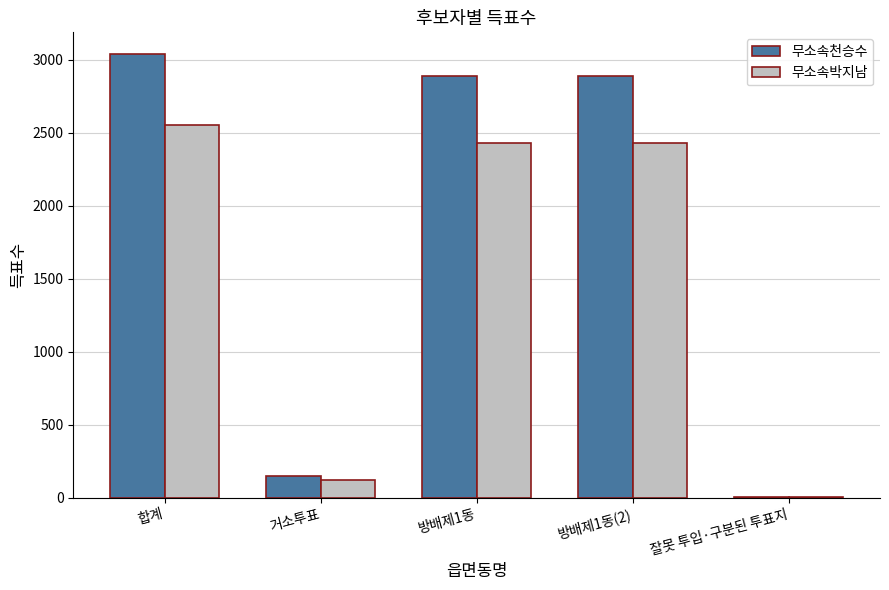

Reading left to right, what are all the values shown in this chart?

무소속천승수: 3035	145	2885	2885	5
무소속박지남: 2554	121	2429	2429	4